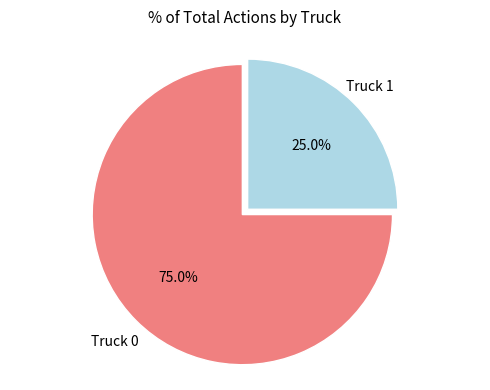

Is there a majority slice in this chart?

Yes